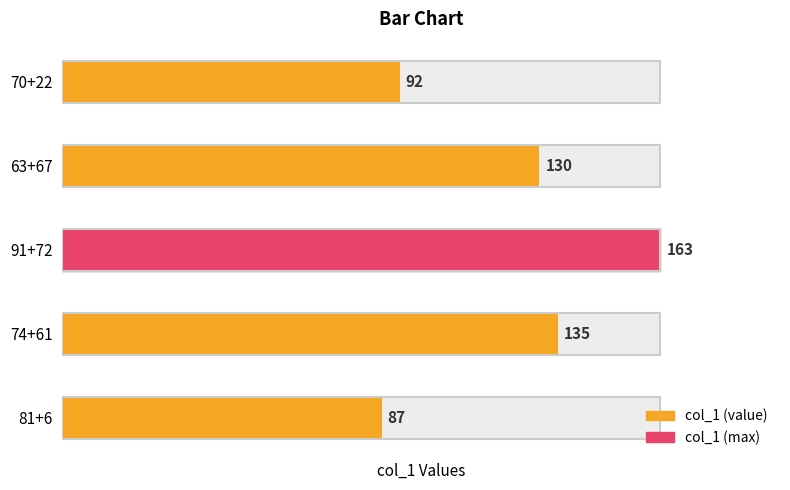

What is the change in value from 63+67 to 74+61?

+5